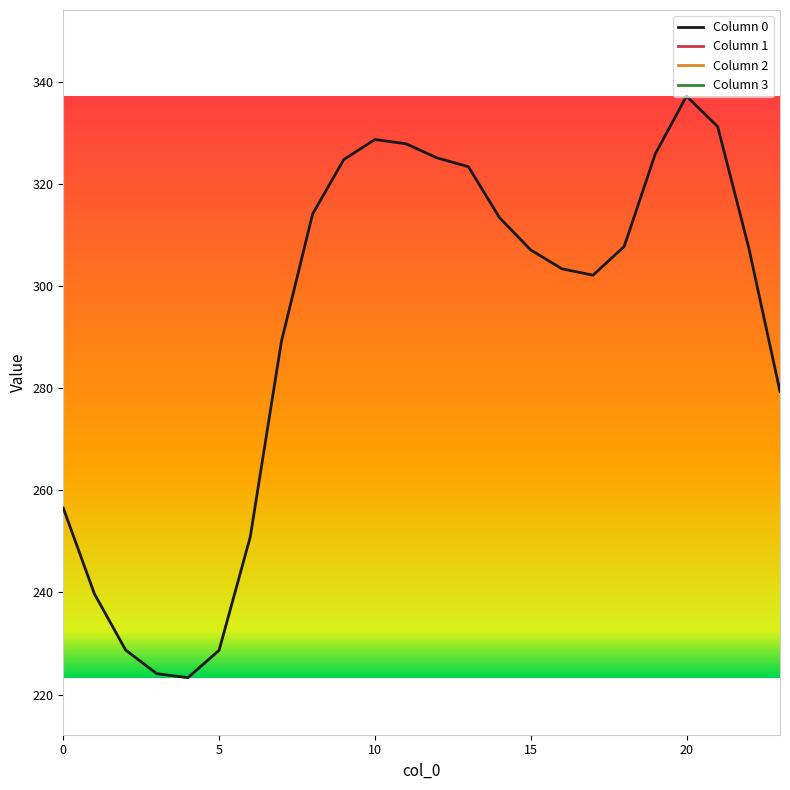

What is the lowest value of the Column 0 series?

223.3